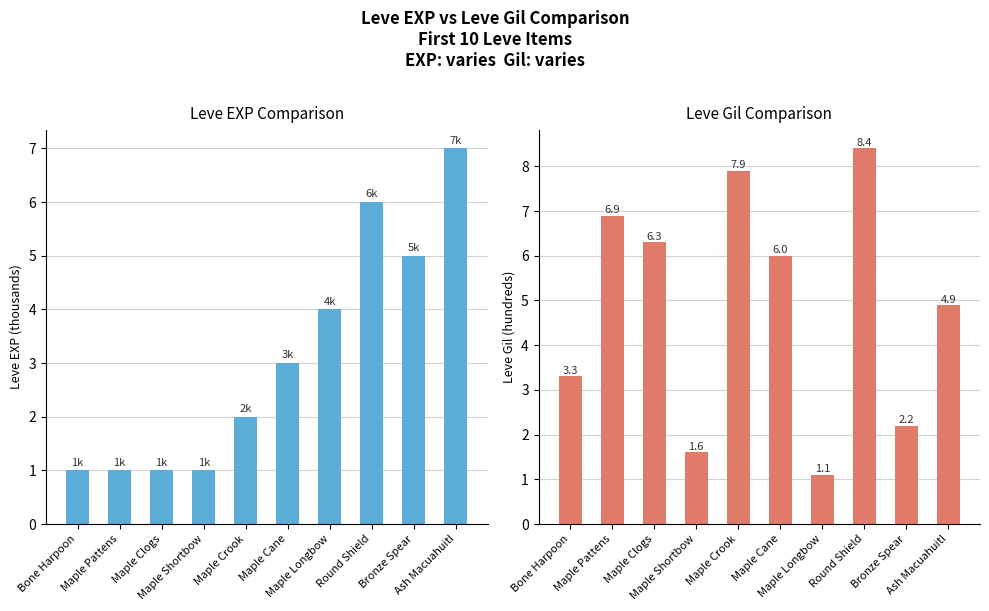

Which has a higher value, Maple Pattens or Maple Clogs?

Maple Pattens